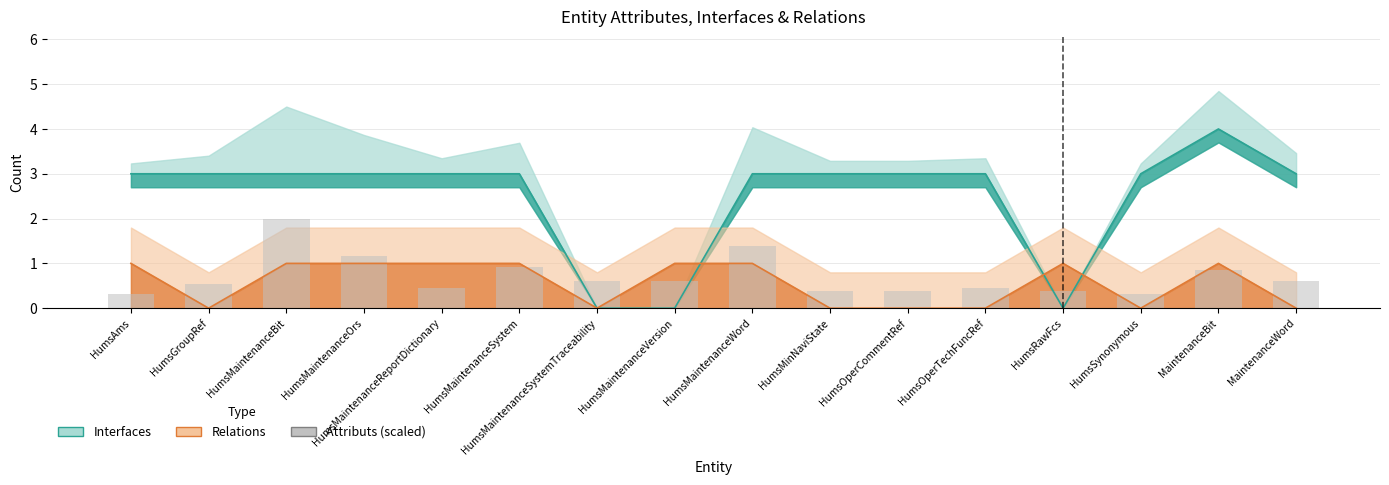

What is the label of the 4th bar from the right?

HumsRawFcs